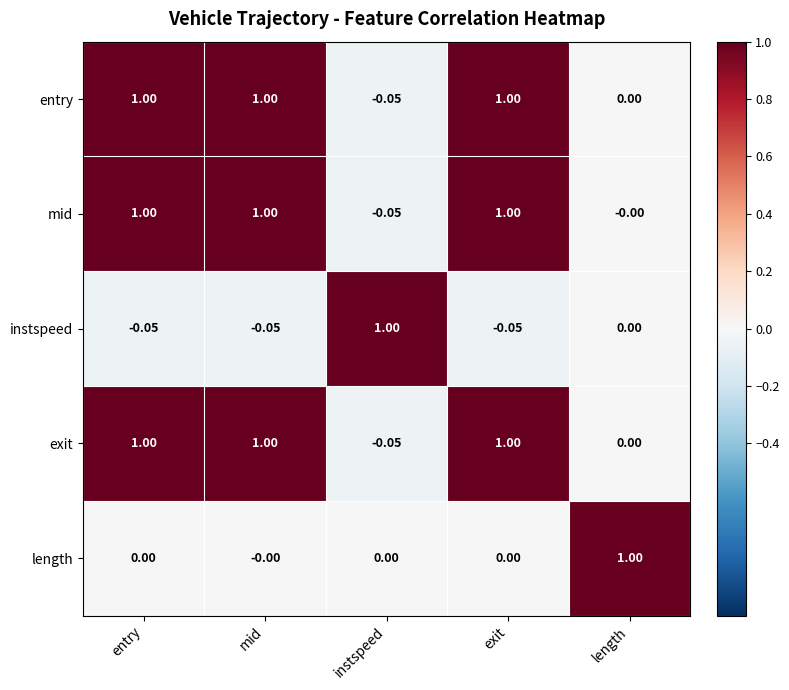

Is the value of instspeed at exit greater than the value of exit at length?

No